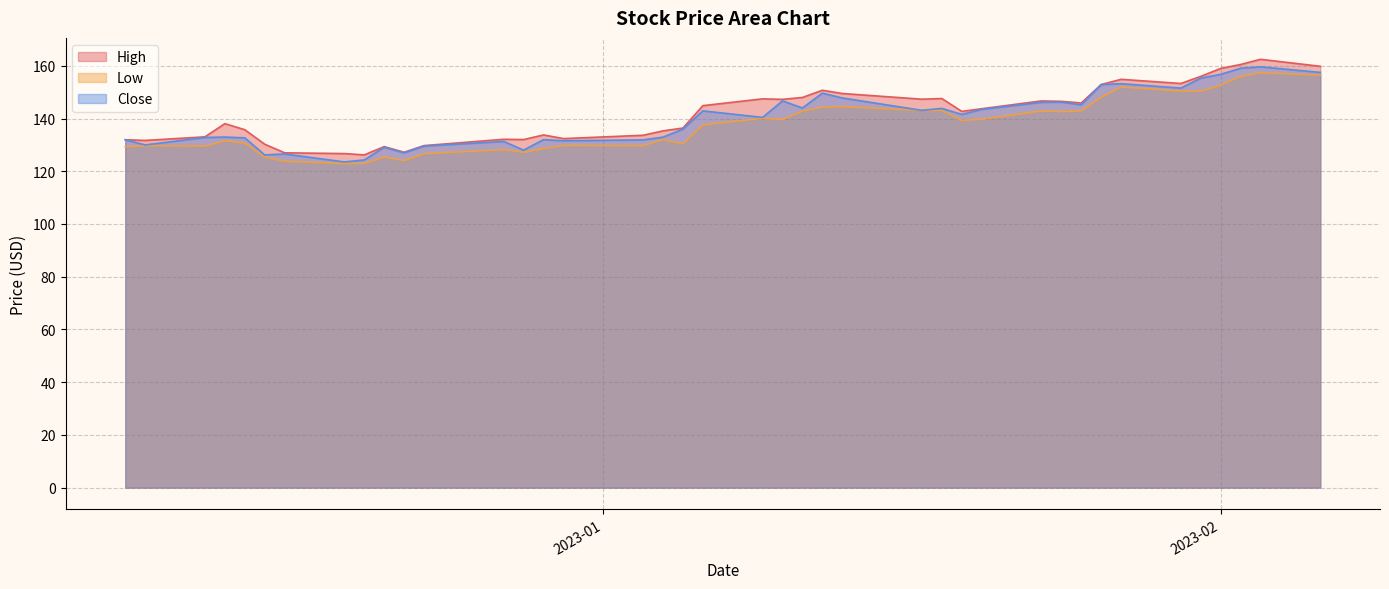

What is the minimum value for Low?

122.9